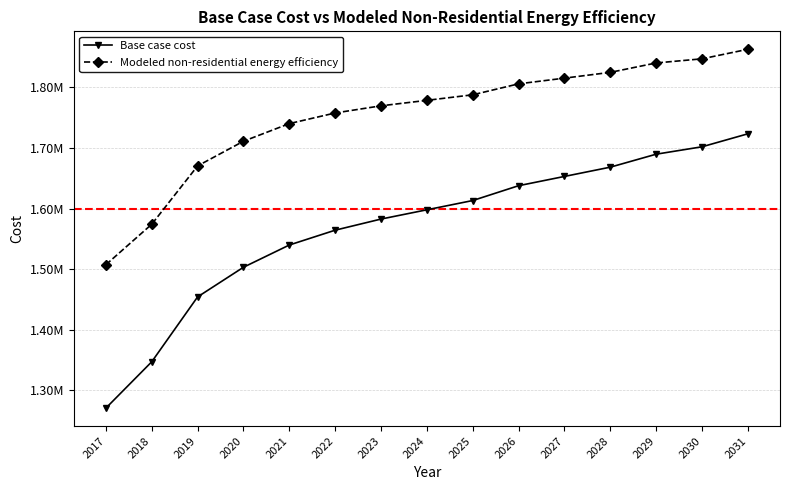

What are all the series names shown in the legend?

Base case cost, Modeled non-residential energy efficiency